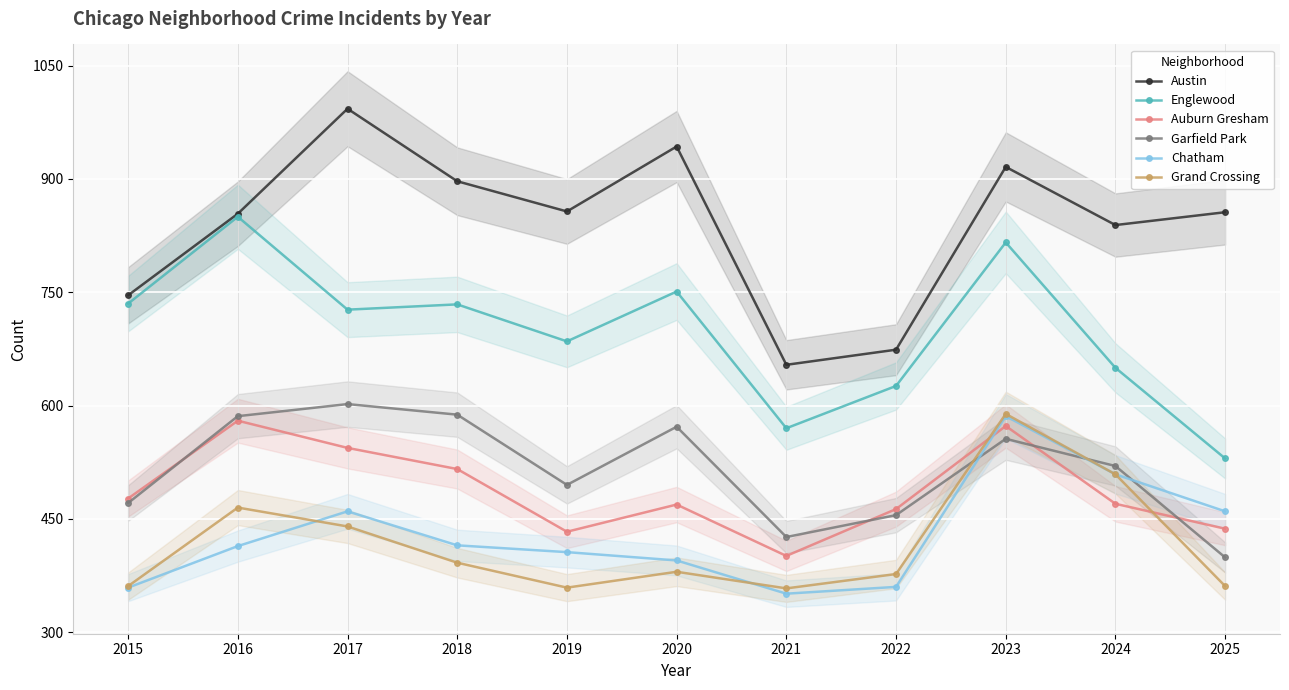

What is the difference between the maximum and minimum values in the Auburn Gresham series?

179